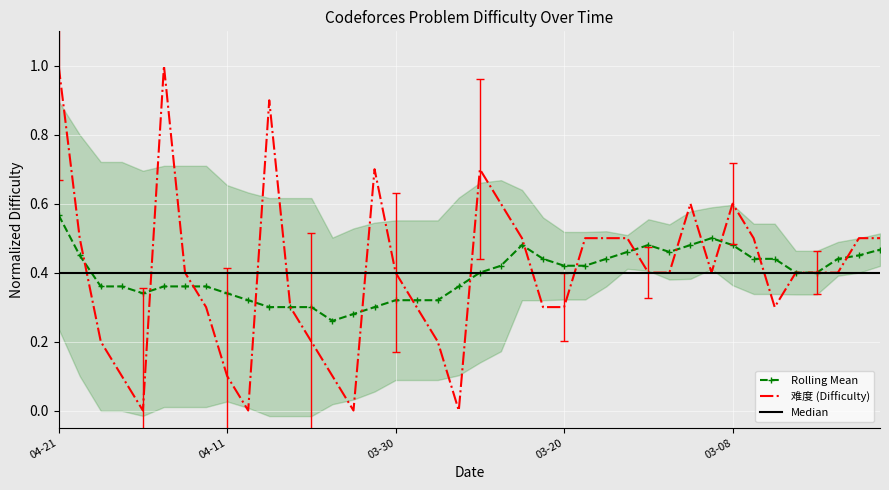

What is the greatest value displayed?

1.0